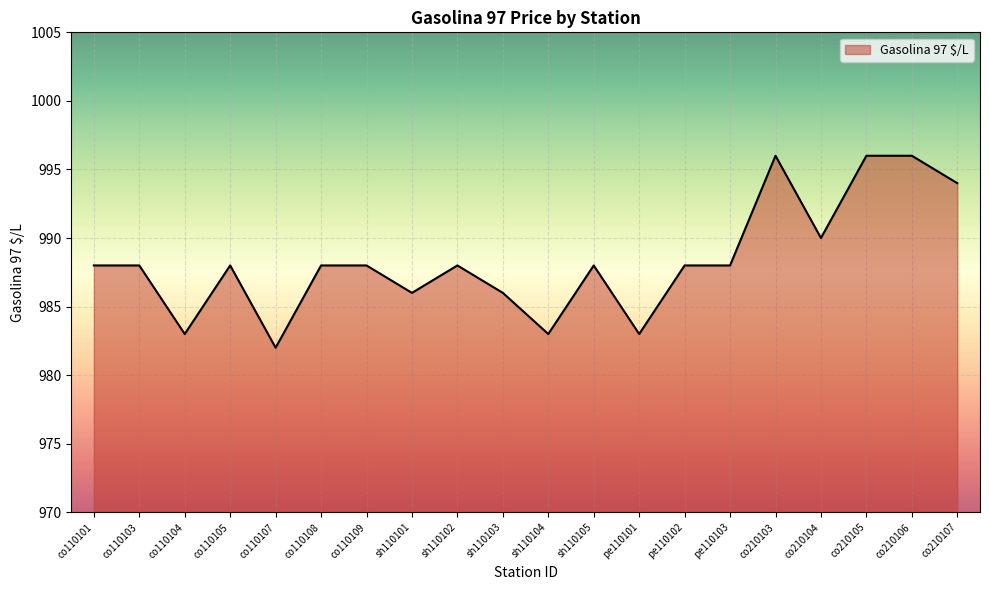

What position from the right is co210106?

2